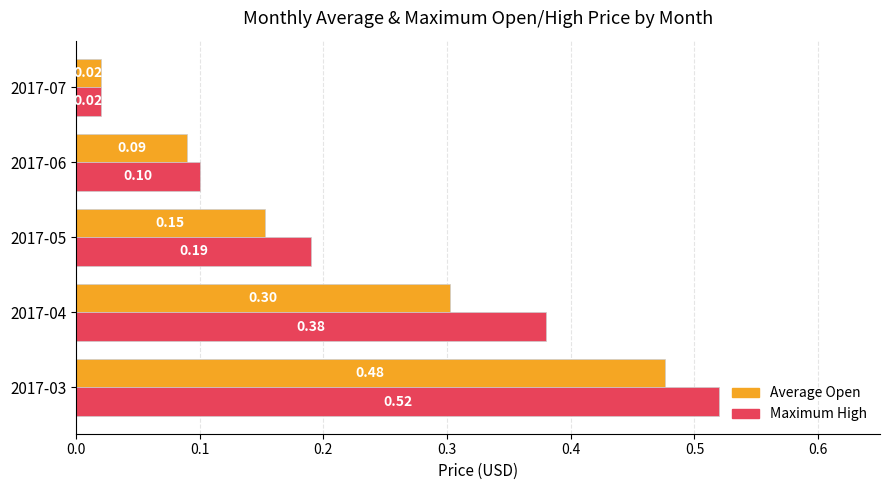

What is the total value across all series at 2017-05?

0.3